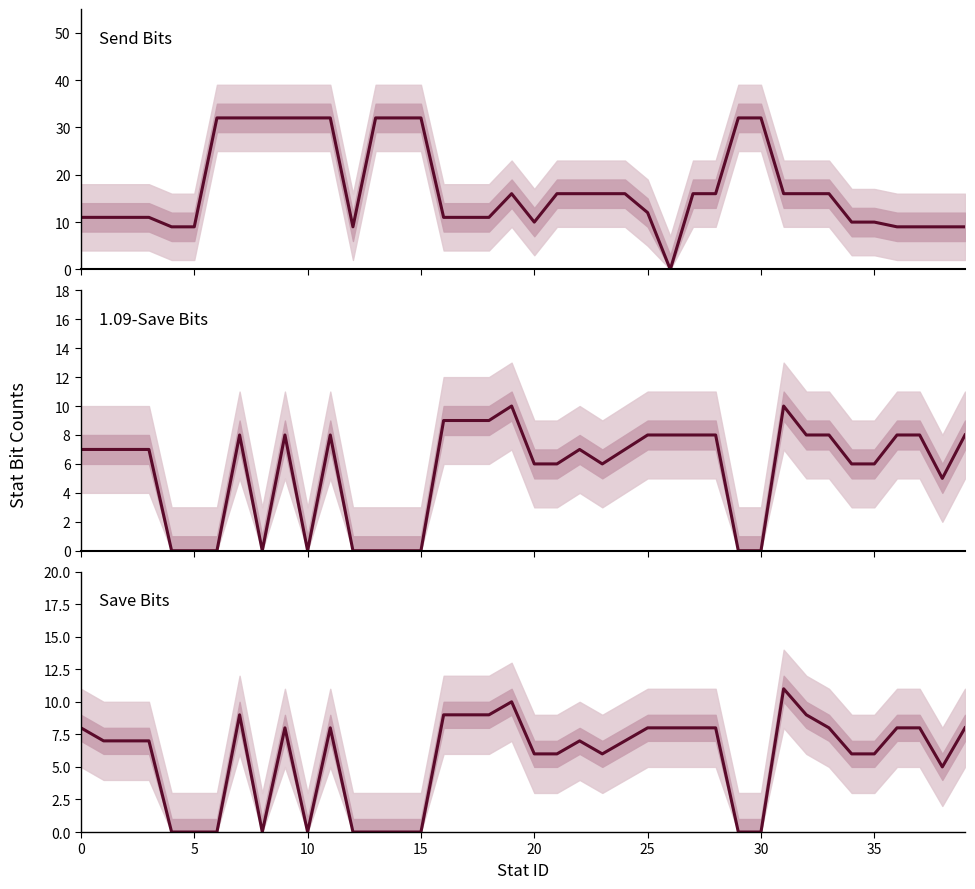

How many values in the Send Bits series are below 16?

19